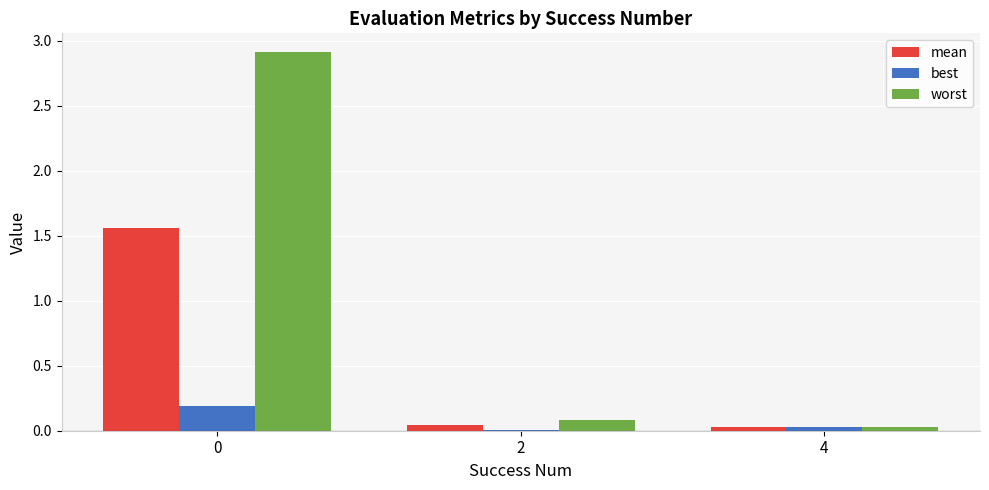

The value of mean at 4 is 0.0. True or false?

True